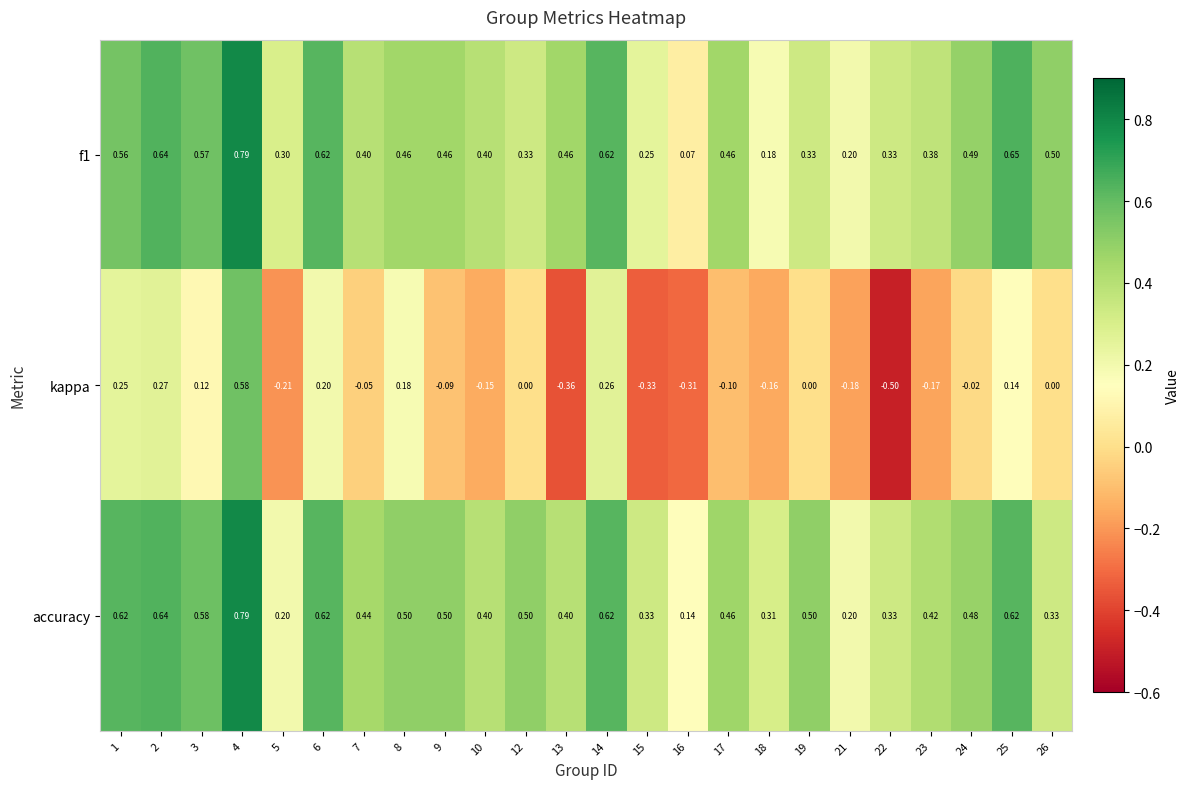

Which series has the largest total across all categories?

accuracy